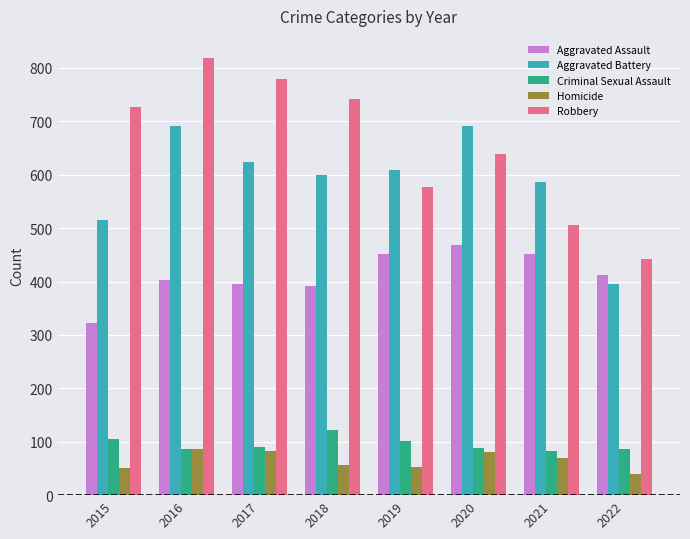

At which label does Criminal Sexual Assault reach its peak?

2018